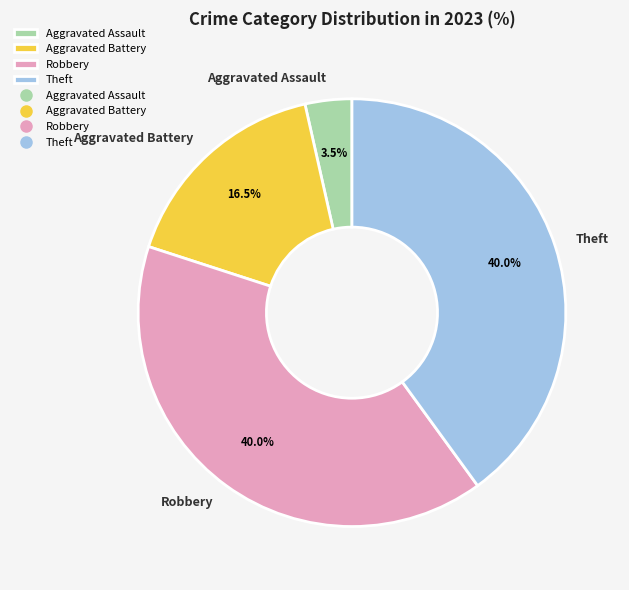

Is Aggravated Assault the majority of the pie?

No